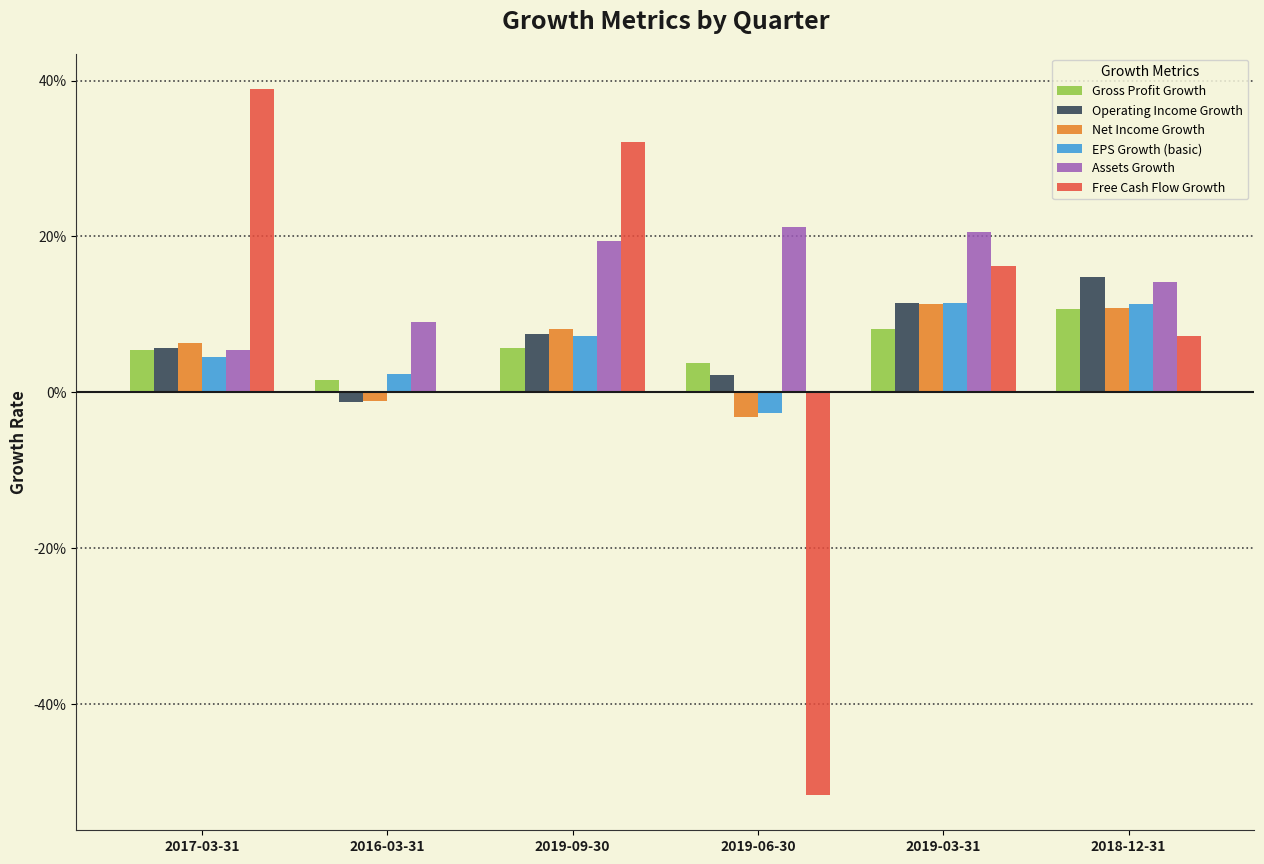

The EPS Growth (basic) series shows 14.8 at 2018-12-31. True or false?

False